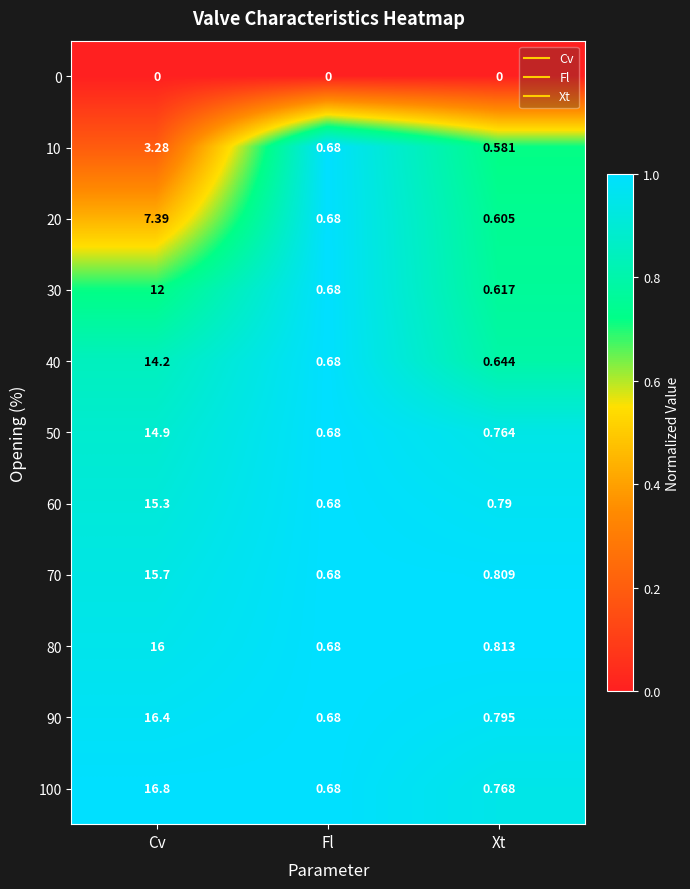

Rank the categories by 90 value from lowest to highest.

Fl, Xt, Cv